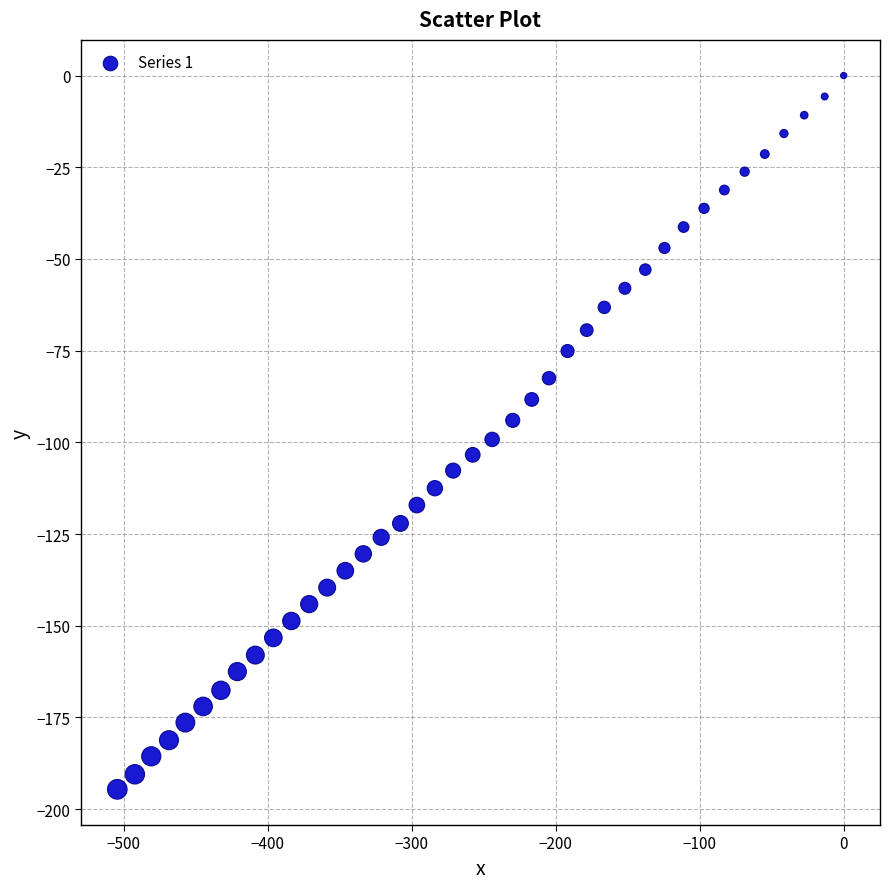

What is the range of X values (max minus min)?

504.6